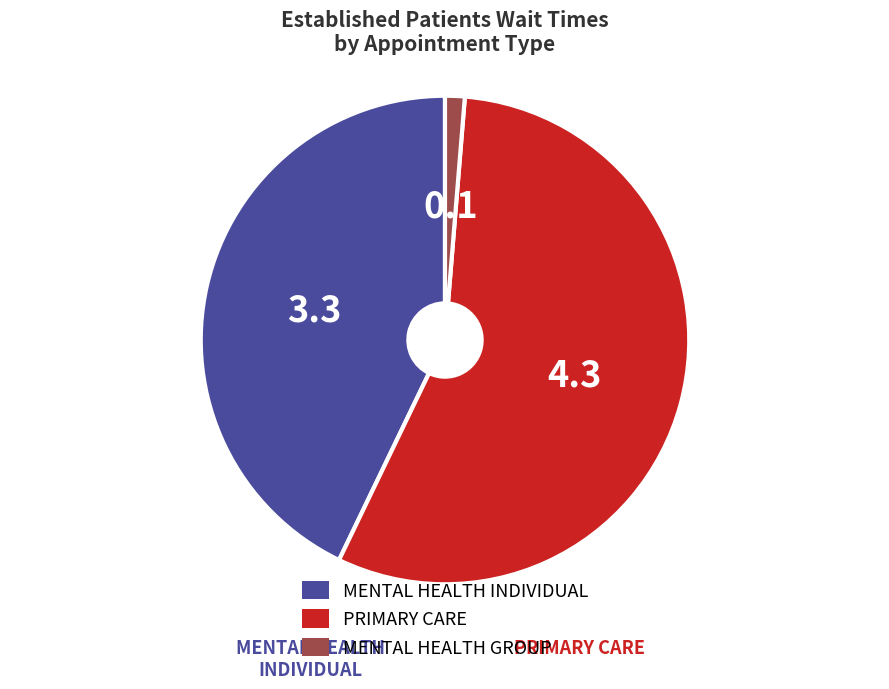

Is there a majority slice in this chart?

Yes